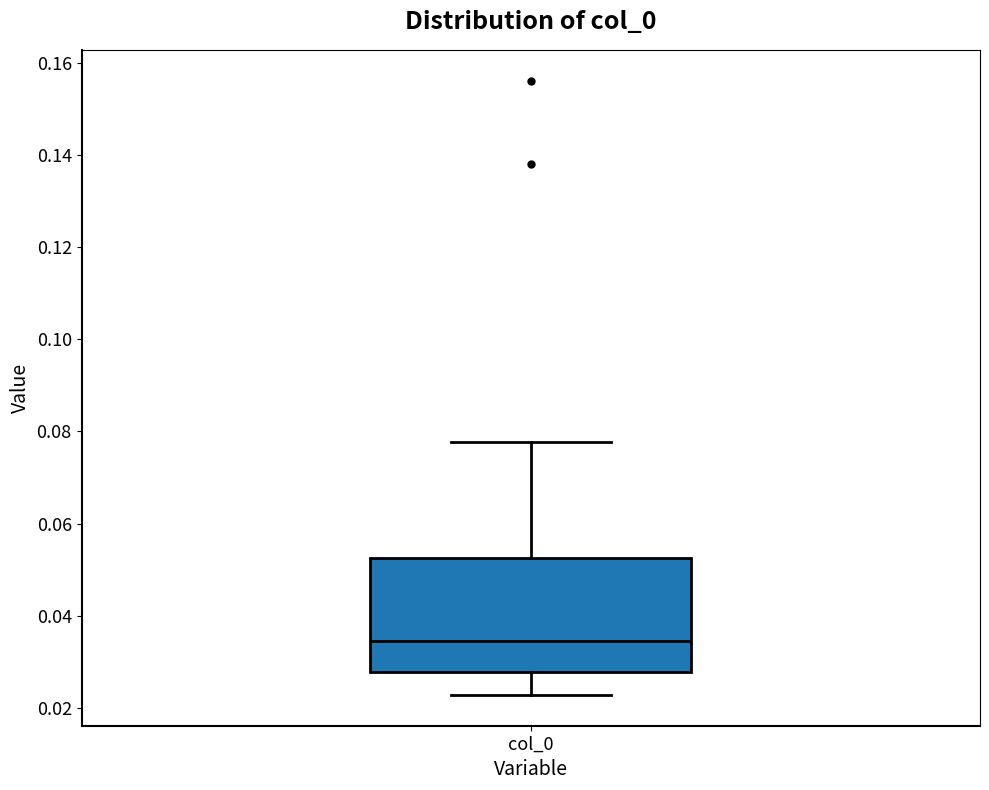

Transcribe this box plot: give where the median line is, the range the box spans, and where the two whiskers end, as read against the y-axis. The values are not printed on the chart, so give them approximately, as read against the axis.

median 0.034, box 0.028 to 0.052, whiskers 0.022 to 0.078